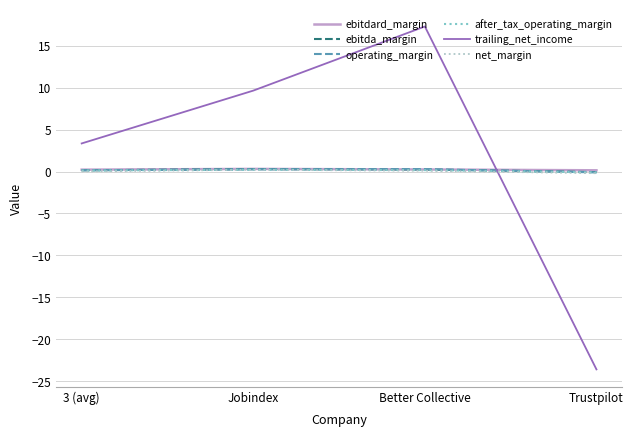

What is the average value of the operating_margin series?

0.1